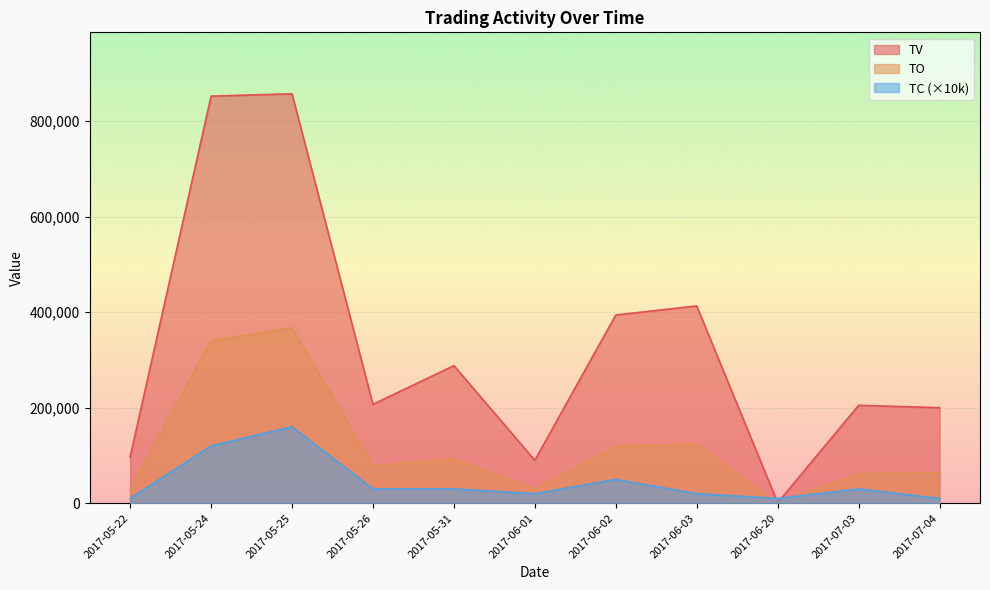

List the series in order of their peak value, lowest first.

TC (×10k), TO, TV